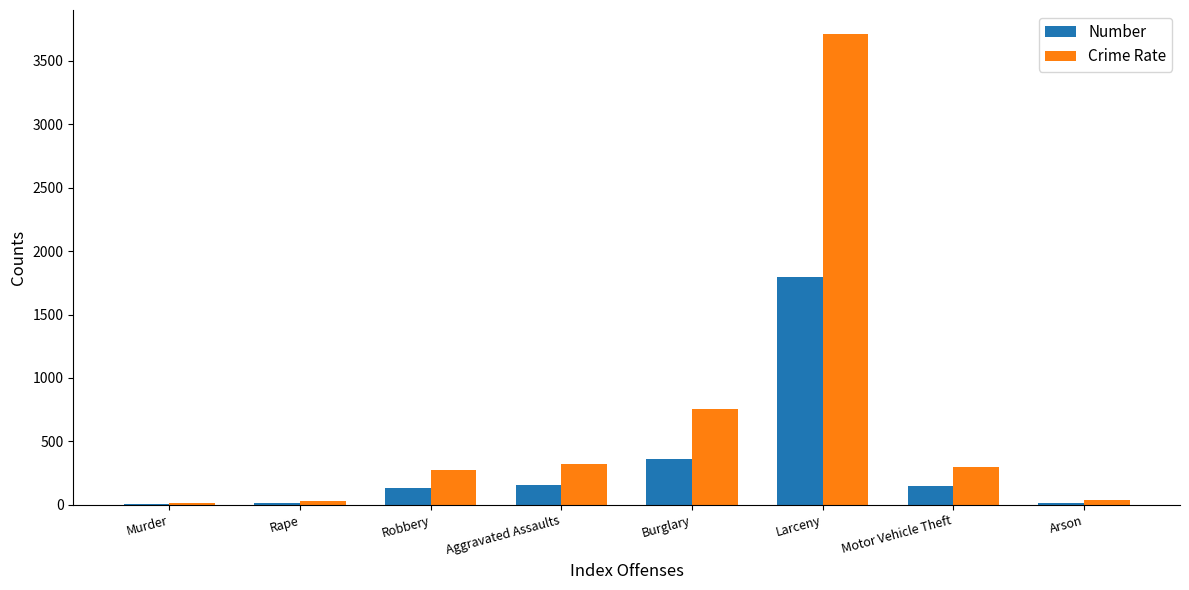

How many groups of bars are there?

8